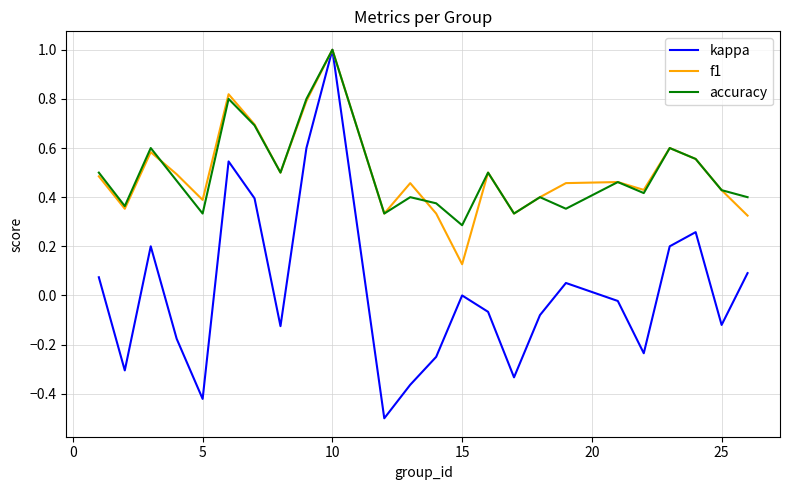

What is the maximum value for kappa?

1.0